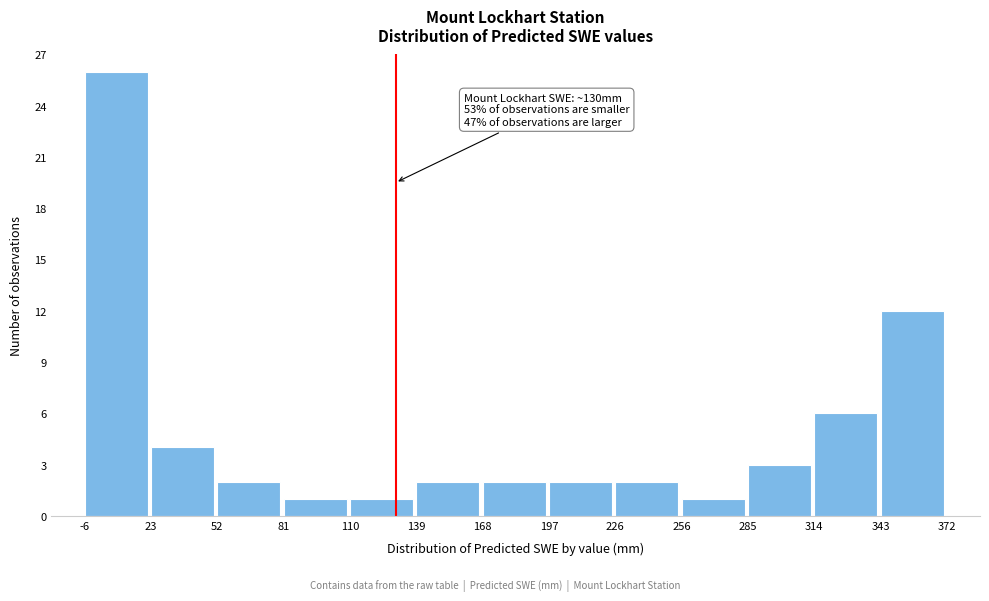

Which range on the x-axis has the tallest bar?

-6 to 23